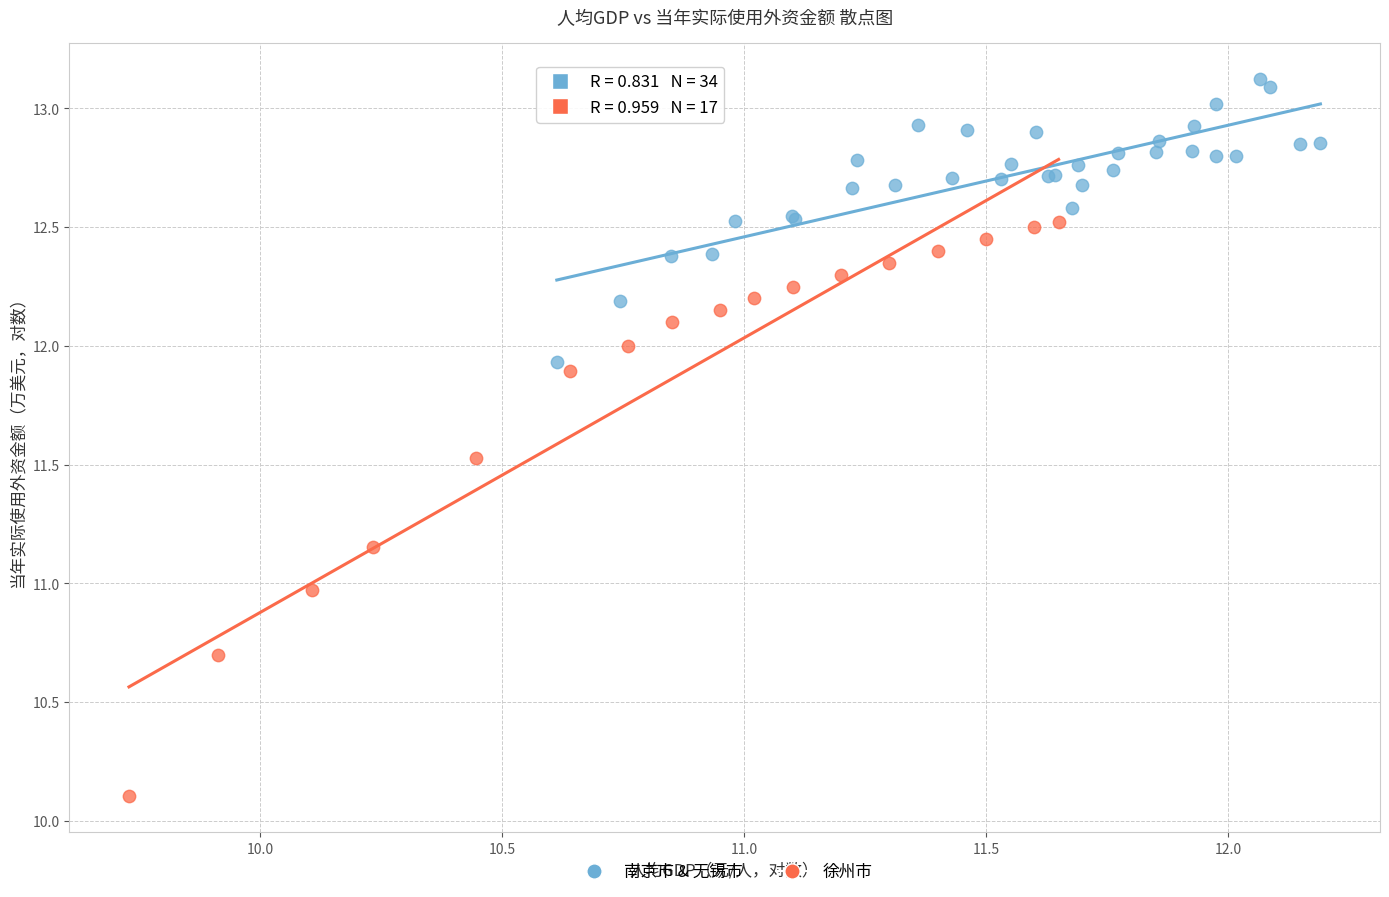

Which series contains the lowest Y value?

徐州市